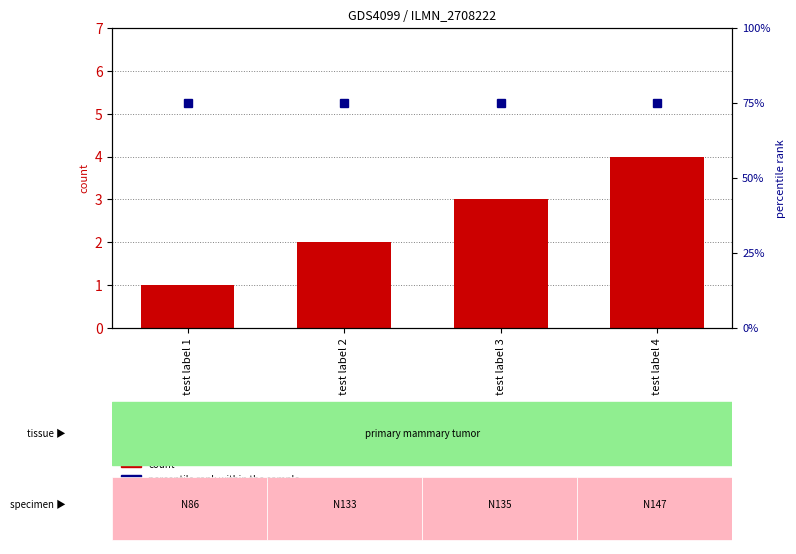

The percentile rank within the sample series shows 19 at test label 1. True or false?

False